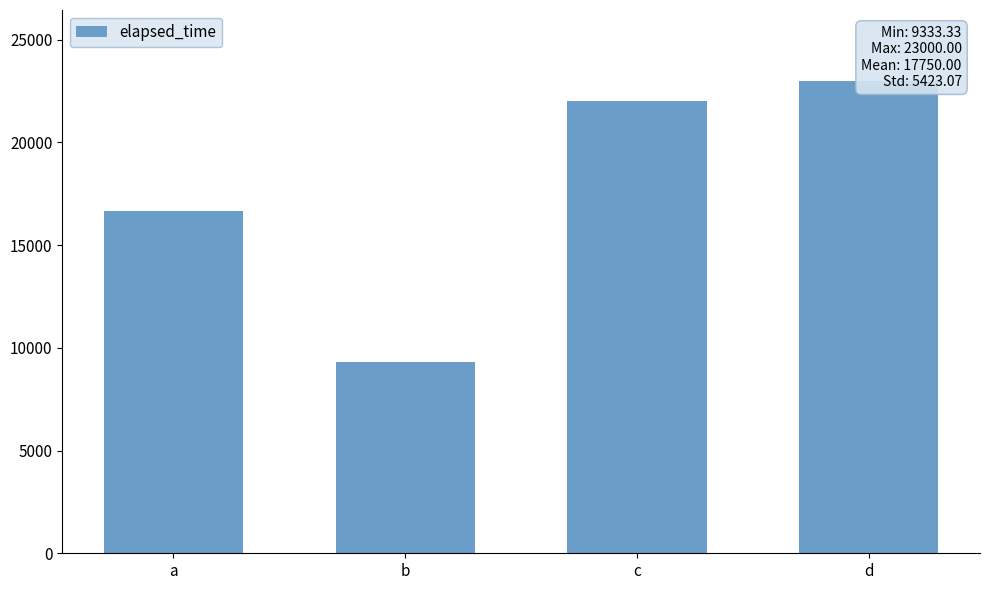

Rank the categories by value from lowest to highest.

b, a, c, d